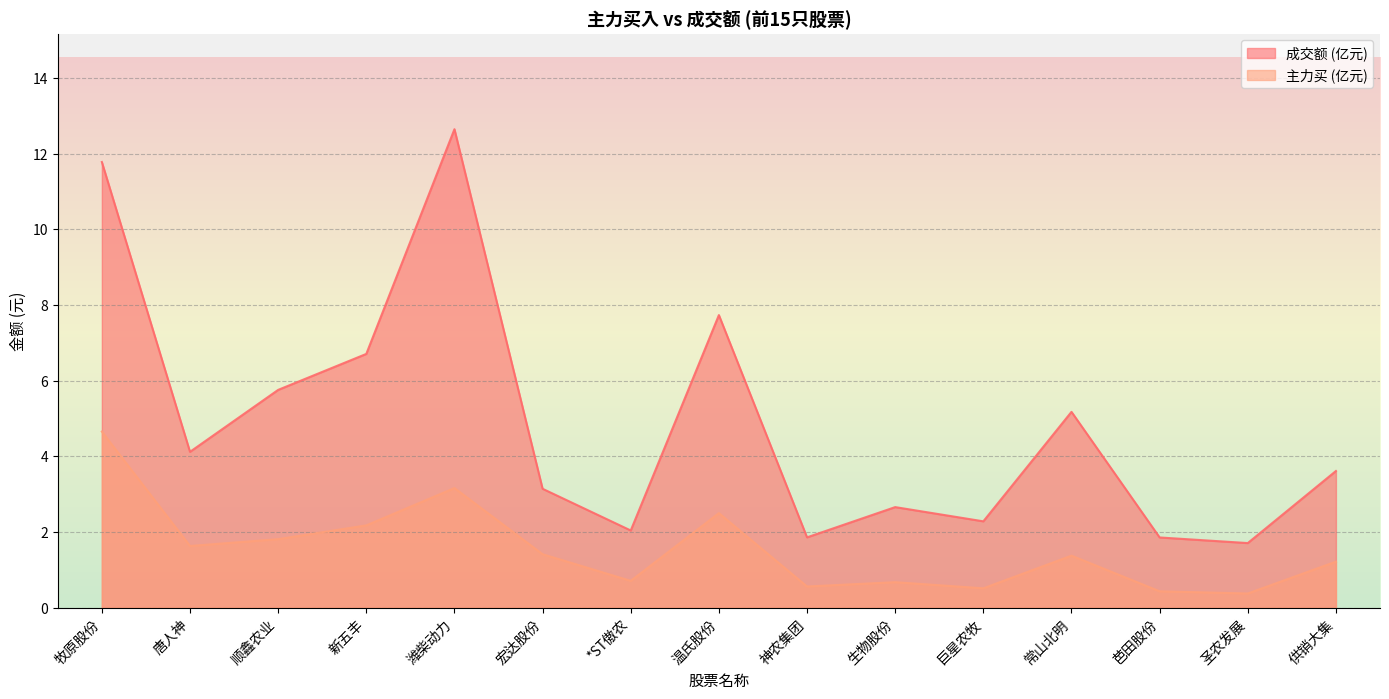

Where is the first local maximum for 成交额?

潍柴动力